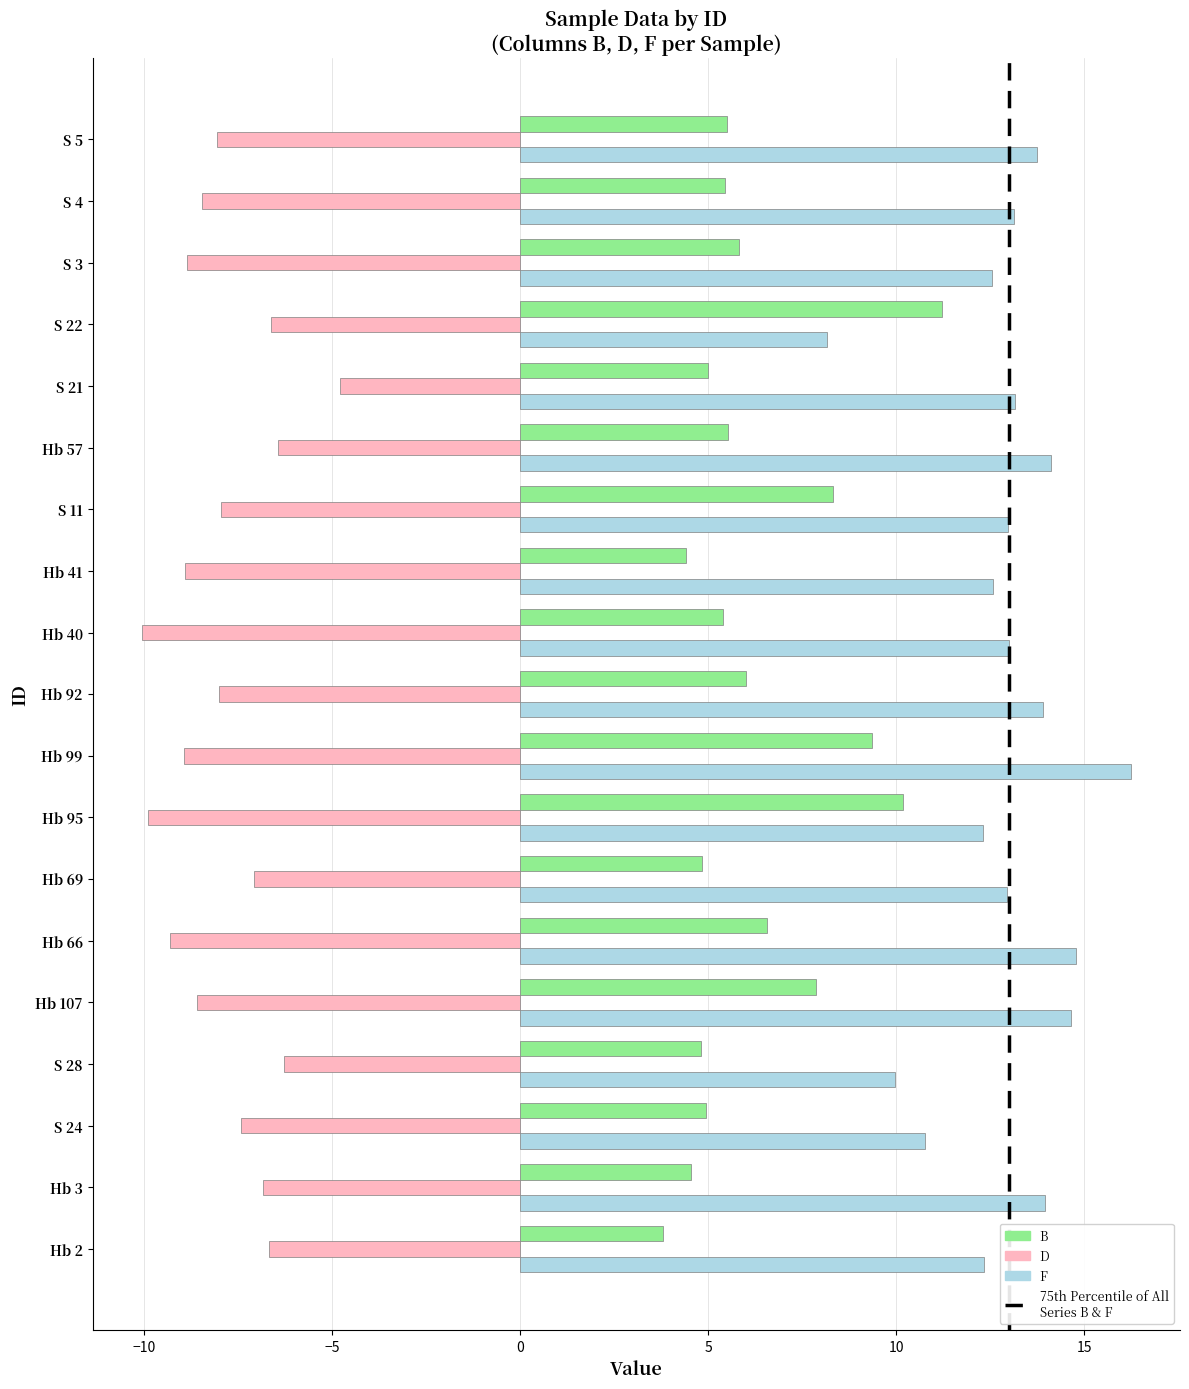

List the series in order of their peak value, lowest first.

D, B, F